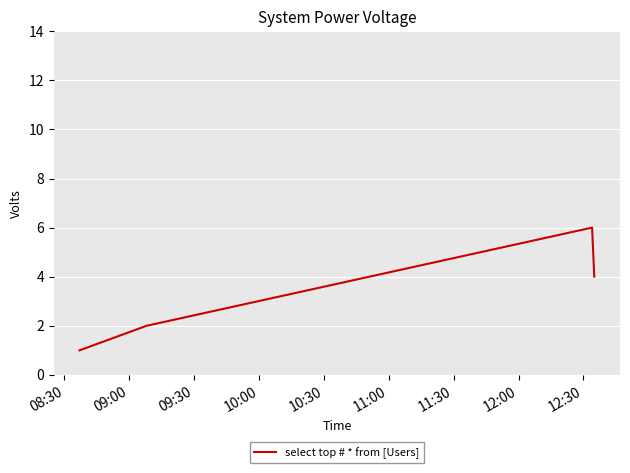

What is the minimum value shown in the chart?

1